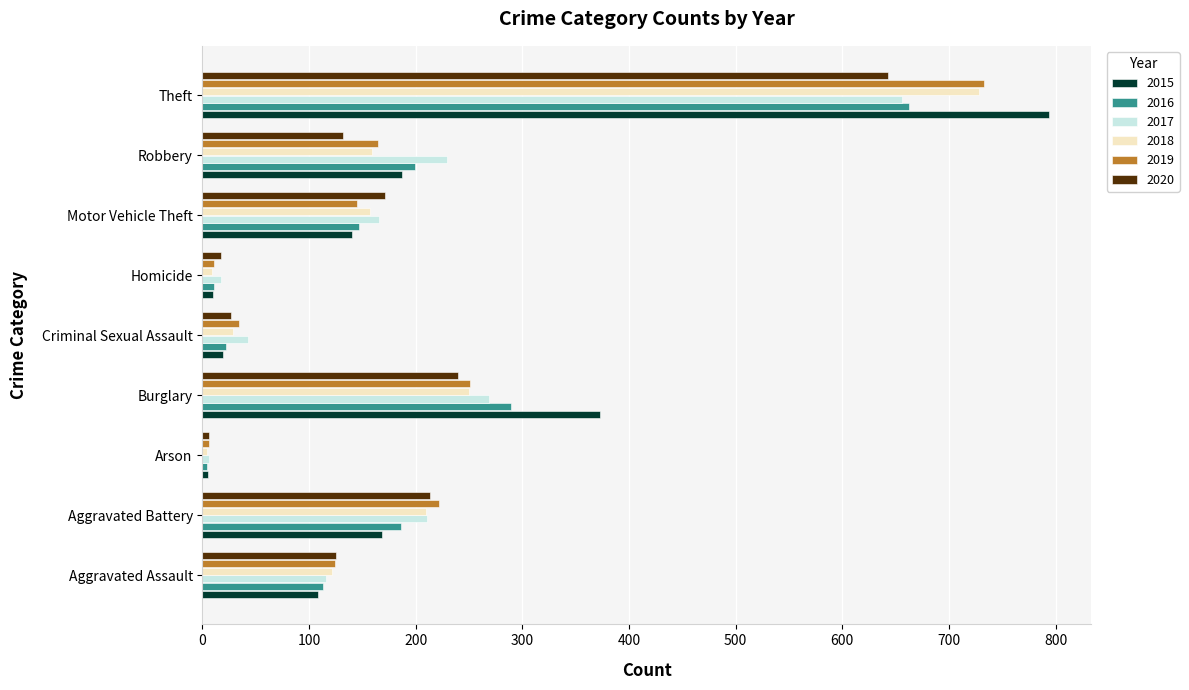

At which category is the sum across all series the highest?

Theft